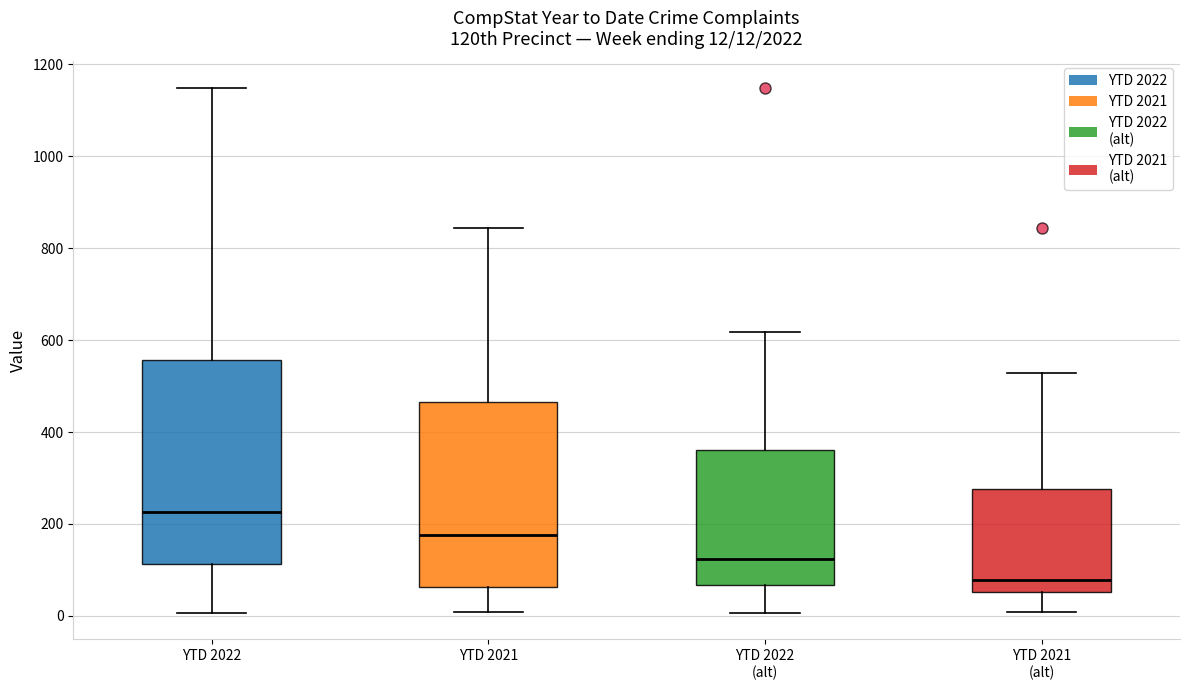

Comparing the boxes themselves (not the whiskers), which one is the tallest?

YTD 2022